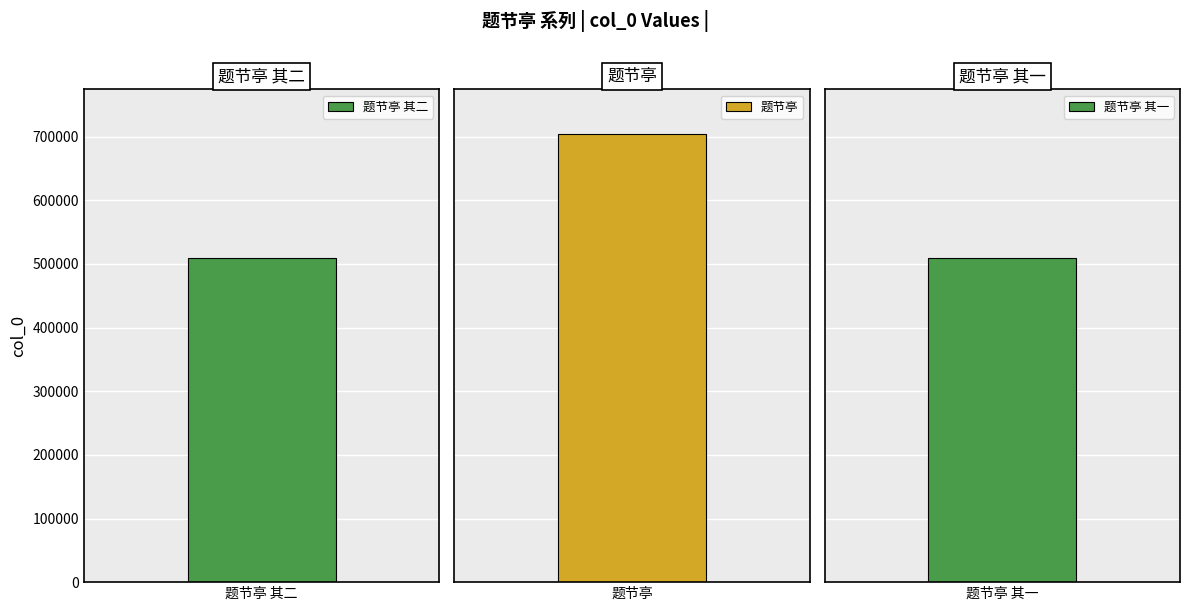

What is the approximate value at 题节亭 其二, to the nearest 100?

509200